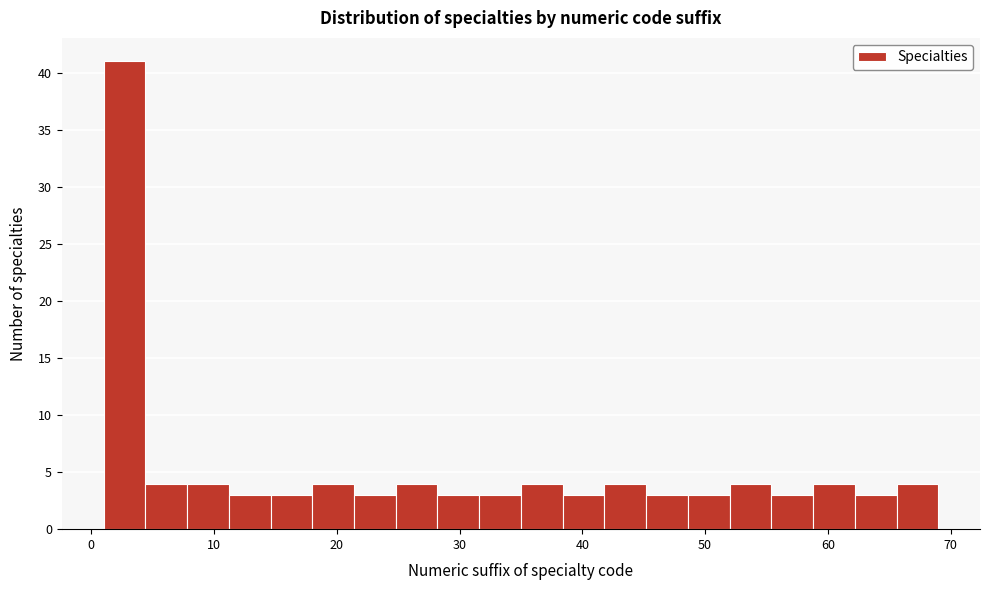

Read against the x-axis, roughly where is the centre of the tallest bar?

3